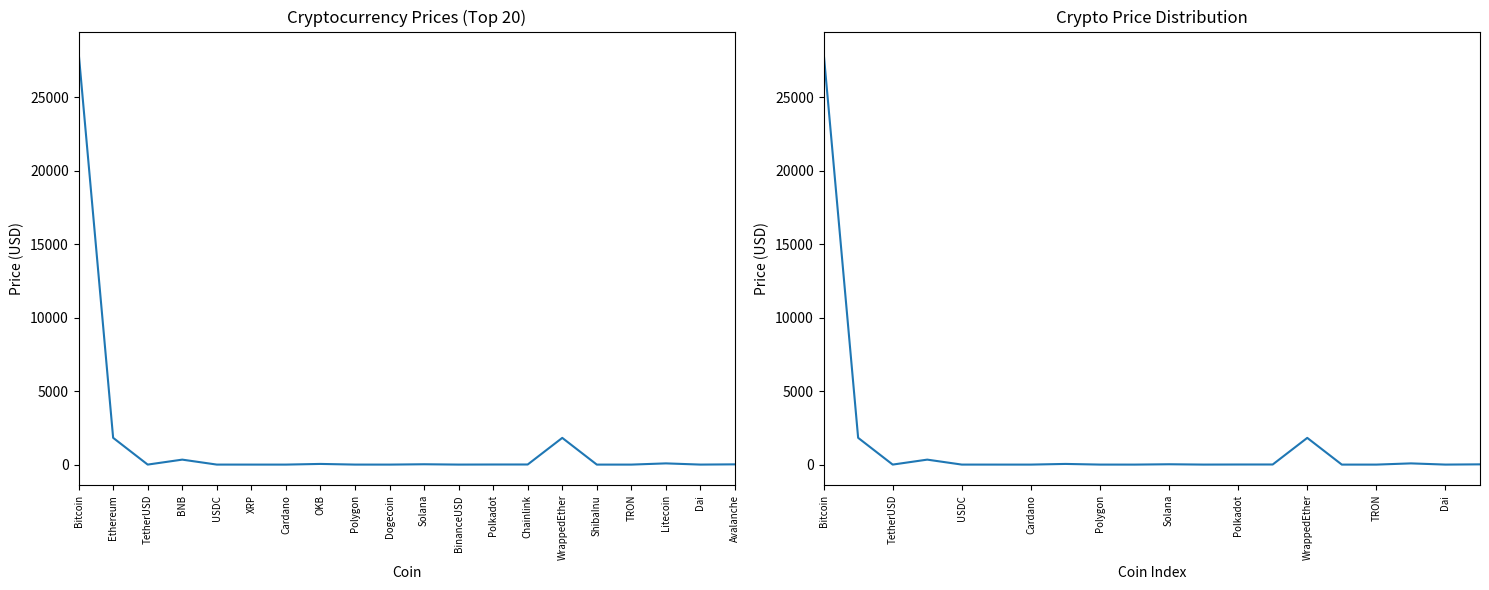

At which category does the data reach its first local valley?

TetherUSD